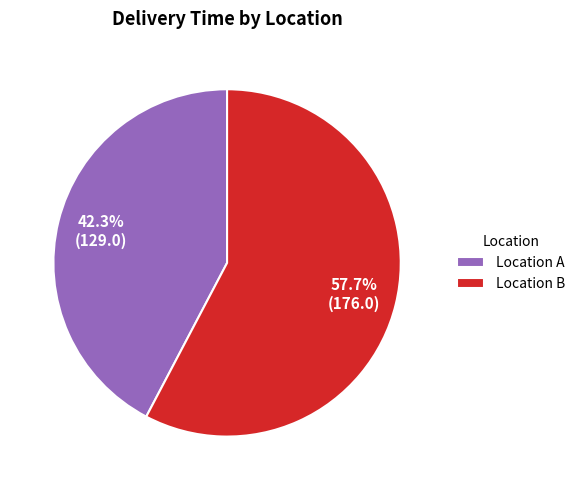

What is the smallest slice in the pie chart?

Location A